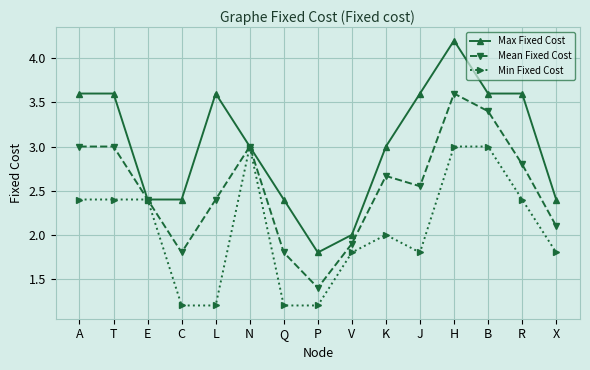

What is the sum of the Mean Fixed Cost values at P and Q?

3.2